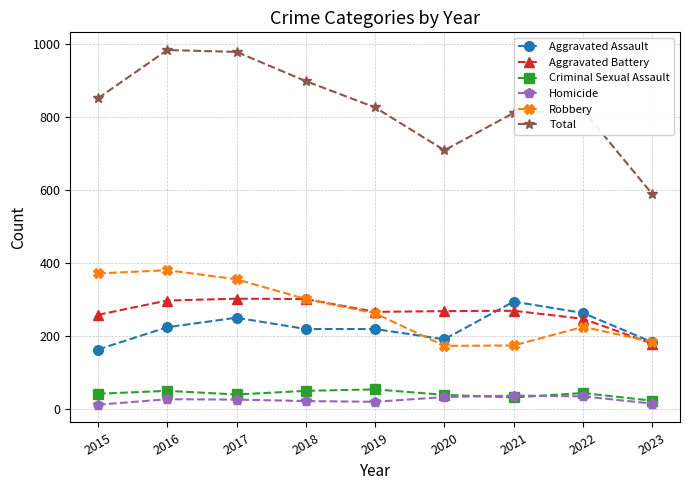

Between 2022 and 2023, which series saw the biggest shift?

Total